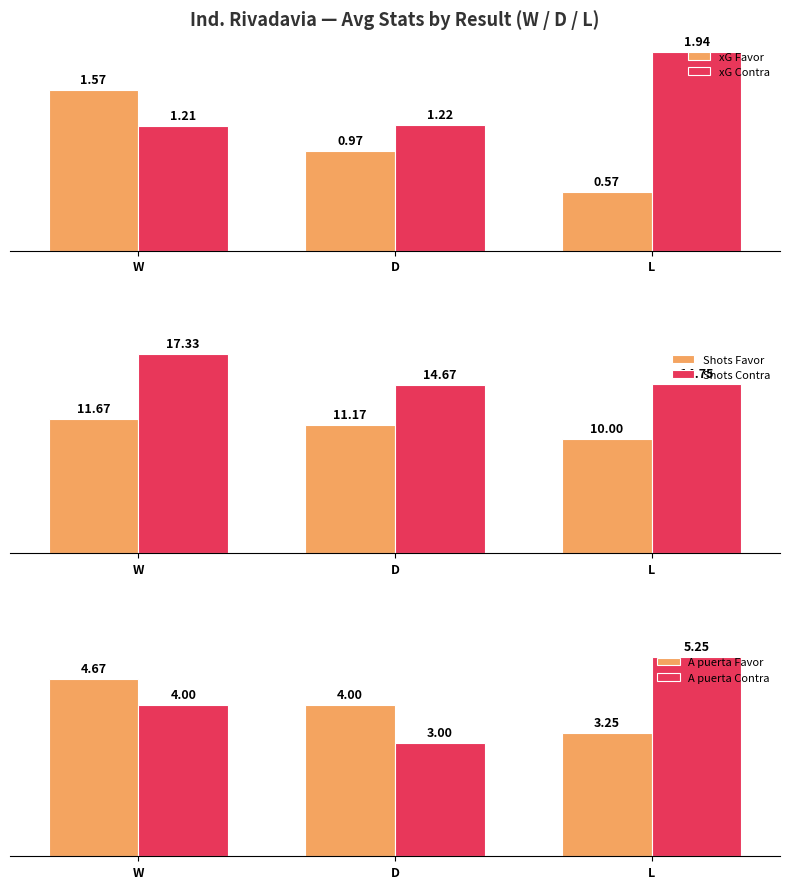

What is the sum of all xG Favor values?

3.1